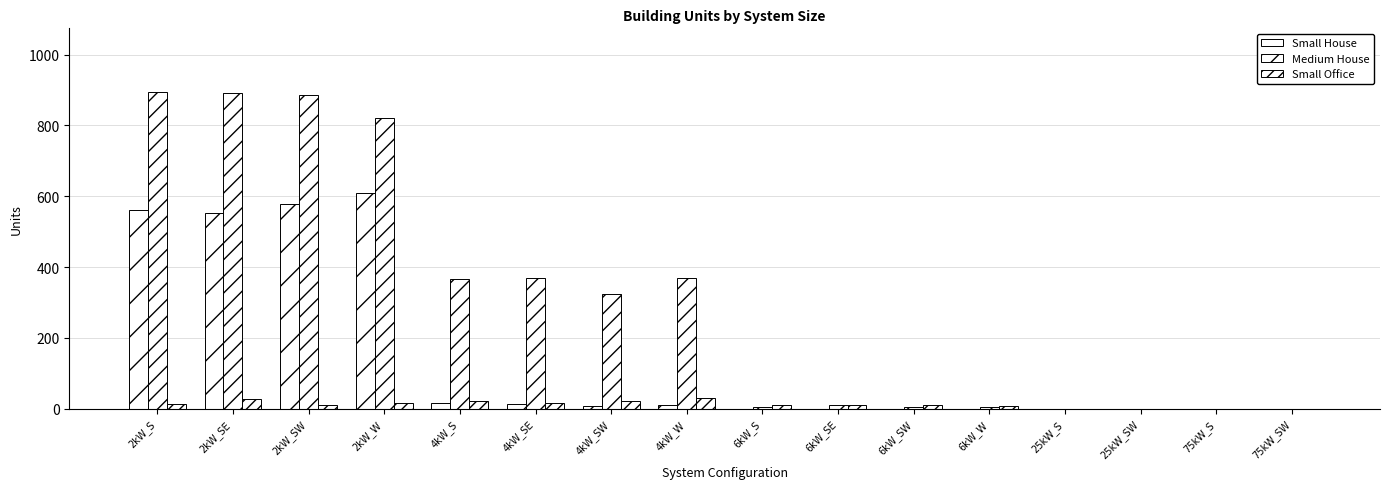

How many groups of bars are there?

16